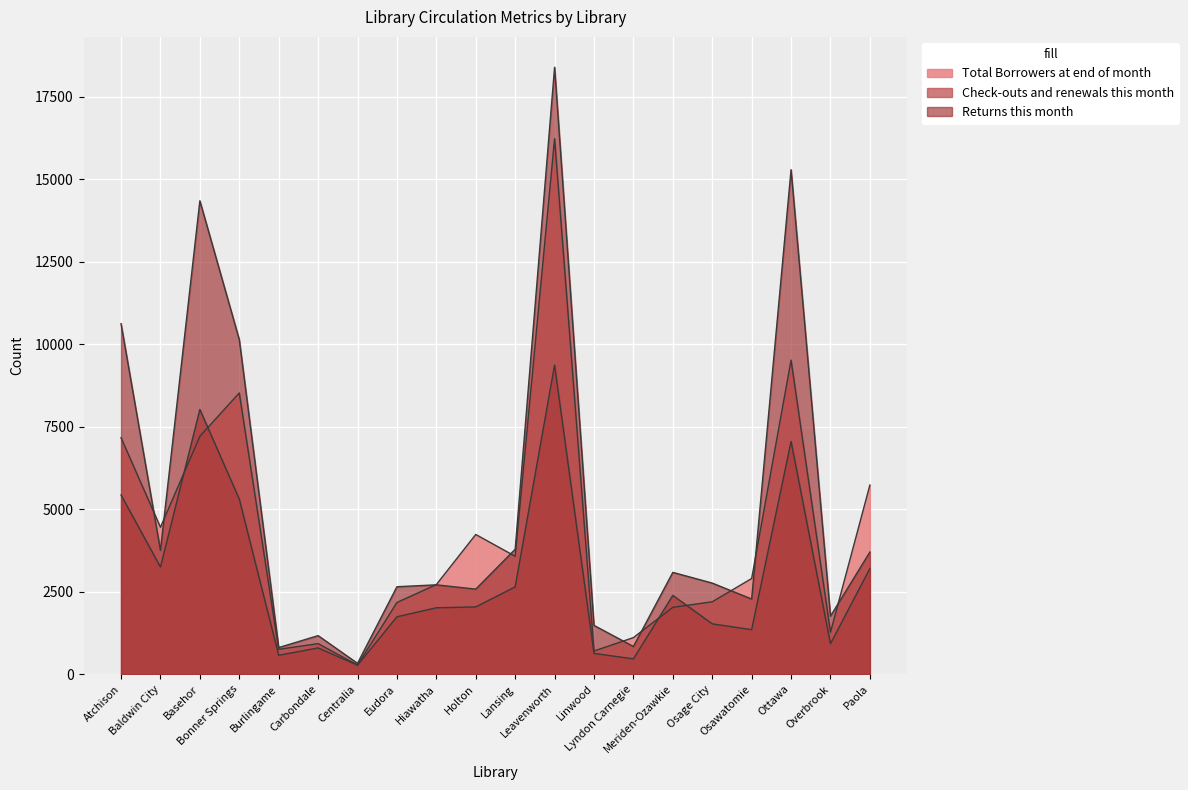

True or false: Returns this month and Check-outs and renewals this month cross at least once.

False